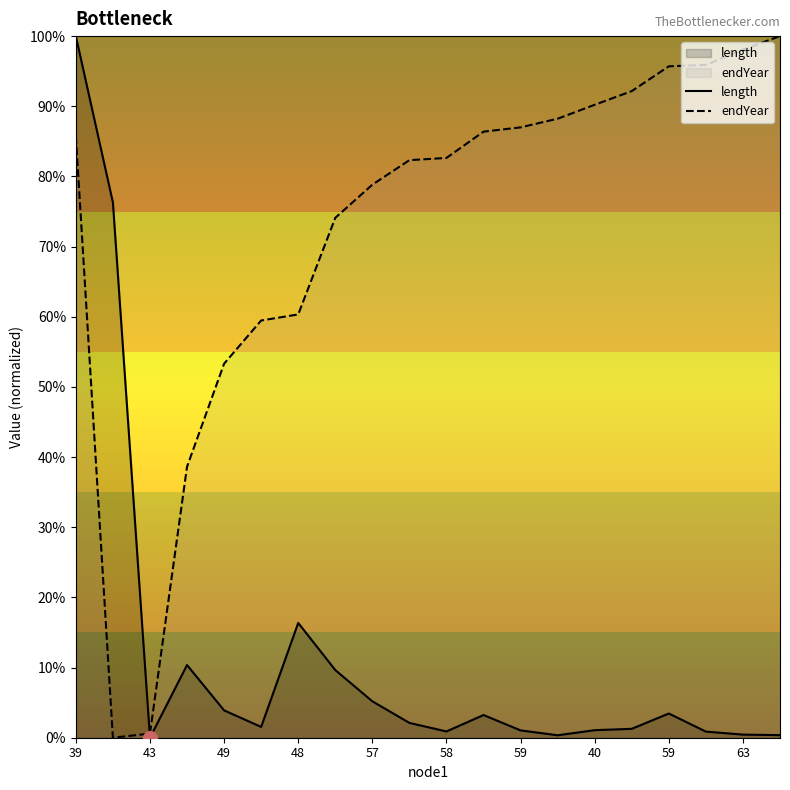

What is the label of the 7th point from the right?

13